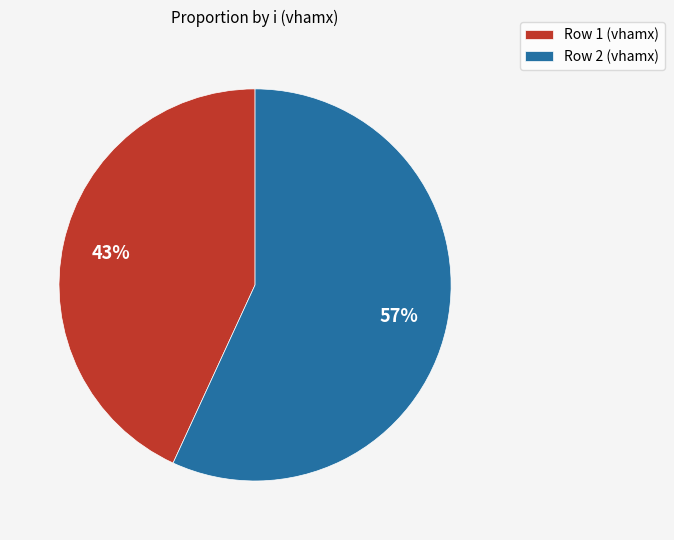

To the nearest percent, what is the average slice percentage?

50%